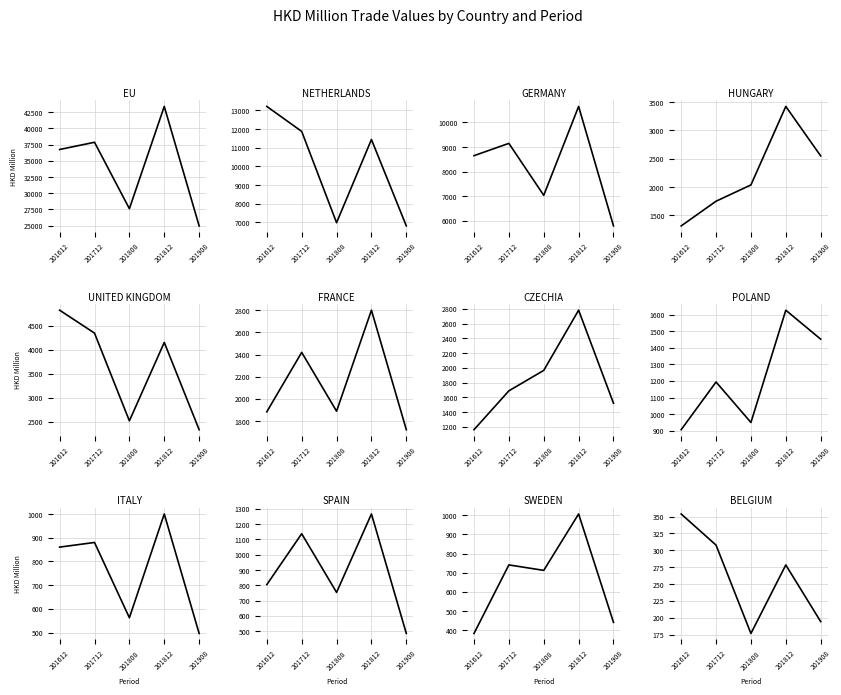

What is the average value of the 201612 series?

5924.3